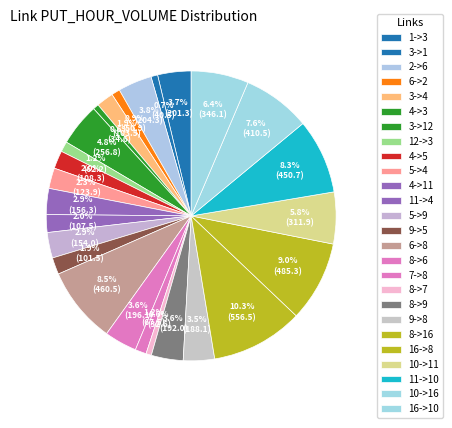

How many slices are in this pie chart?

26